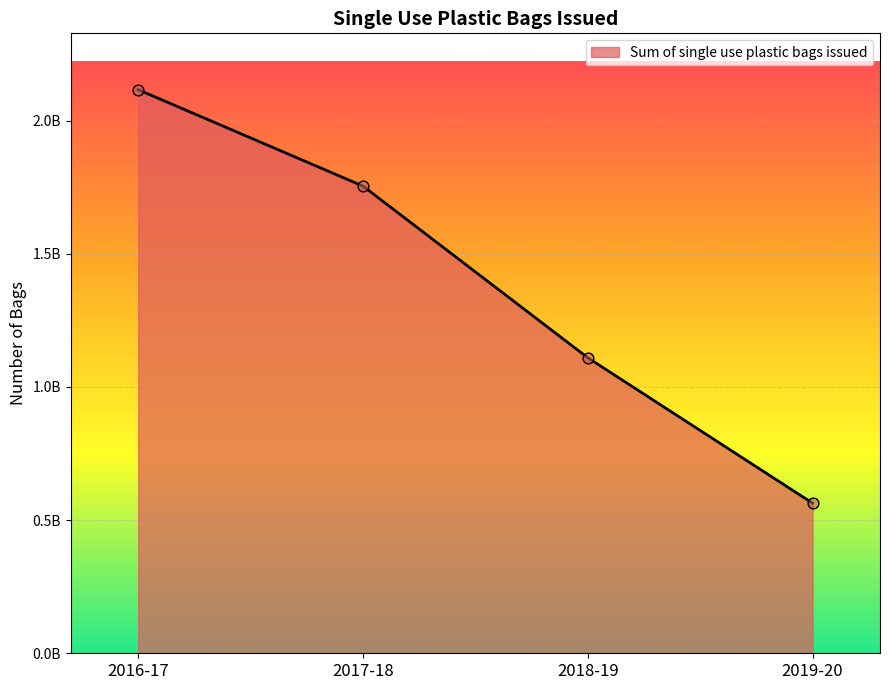

What is the ratio of the value at 2016-17 to the value at 2019-20?

3.8